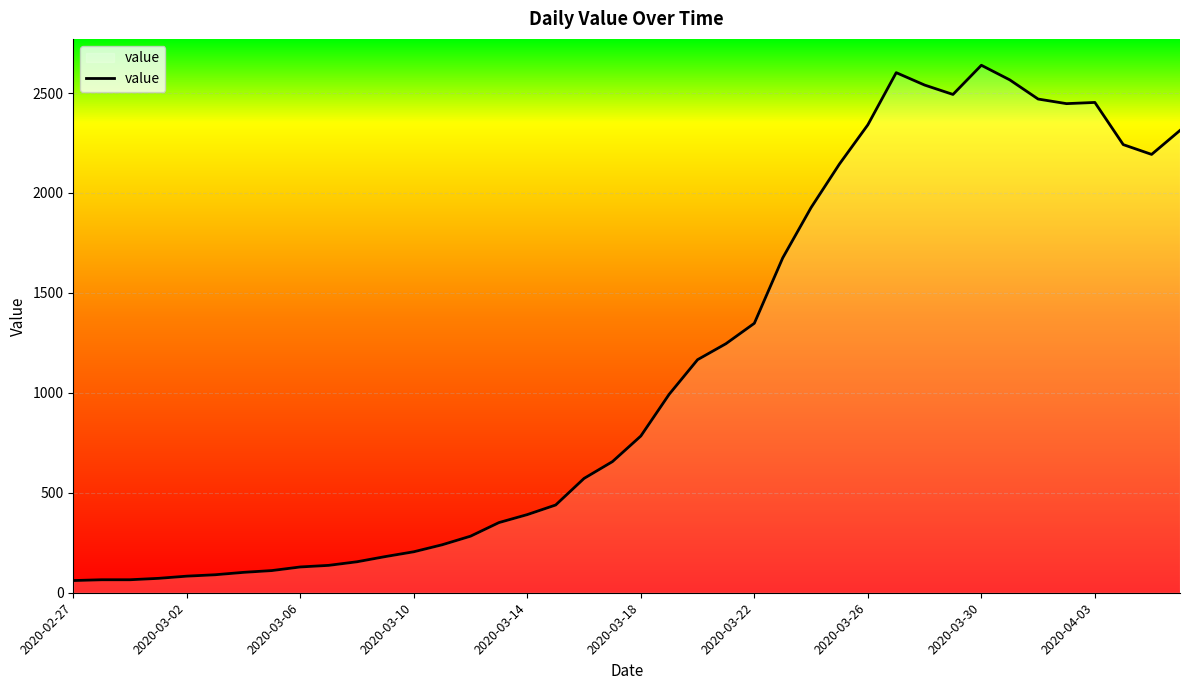

What is the smallest value displayed?

61